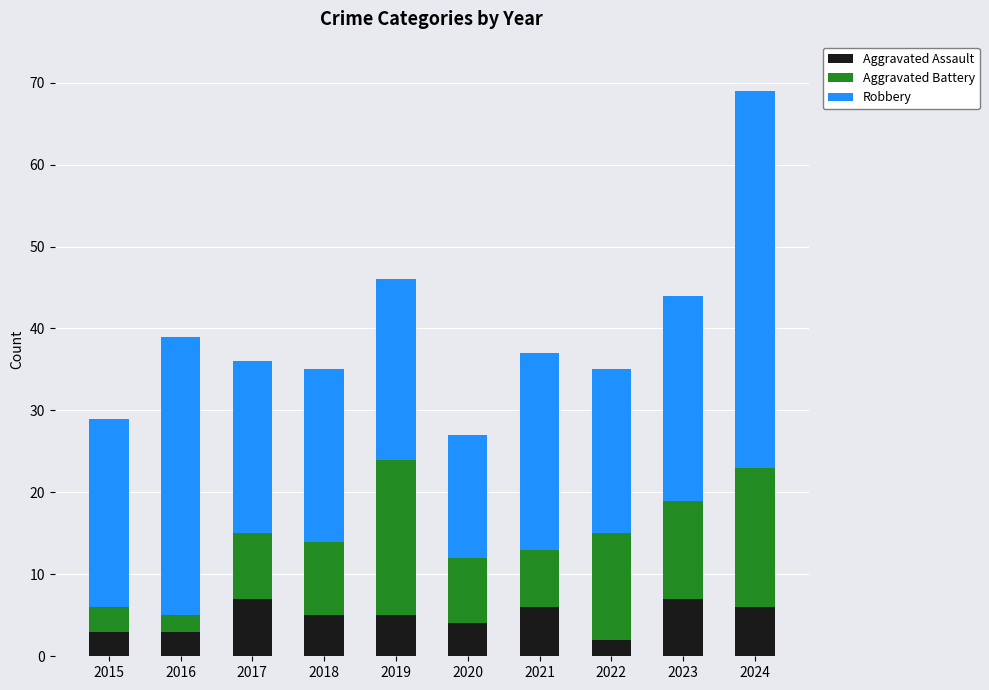

What is the maximum value for Aggravated Assault?

7